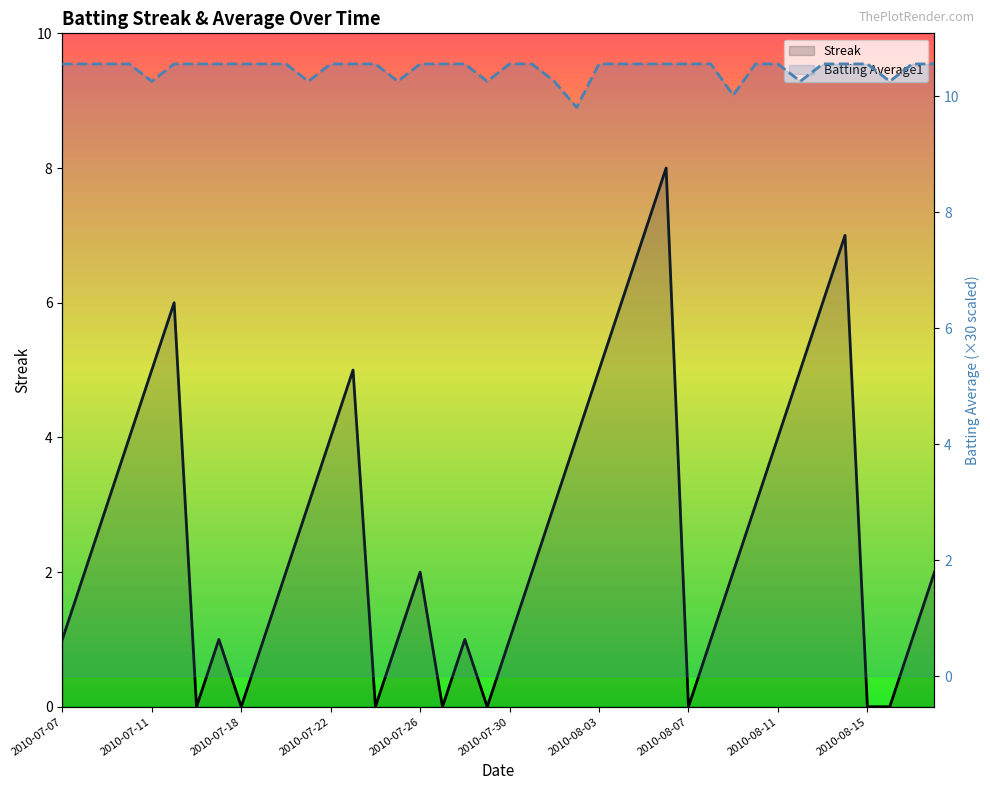

List the series in order of their overall mean, lowest first.

Streak, Batting Average1